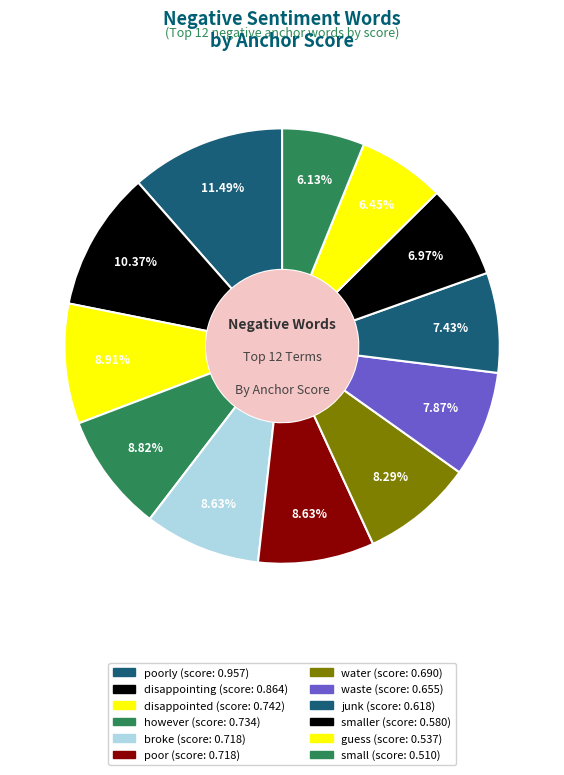

To the nearest percent, what is the average slice percentage?

8%